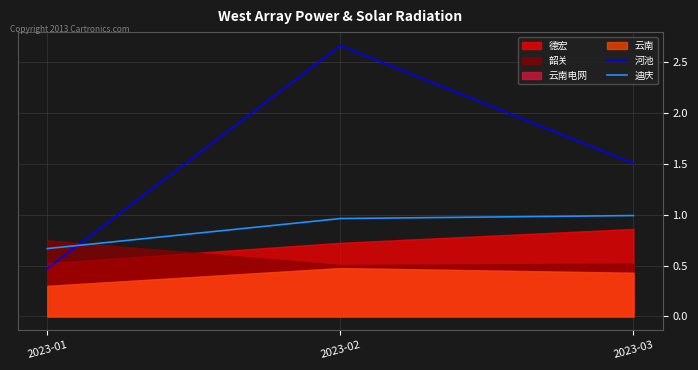

At which label does 河池 reach its peak?

2023-02